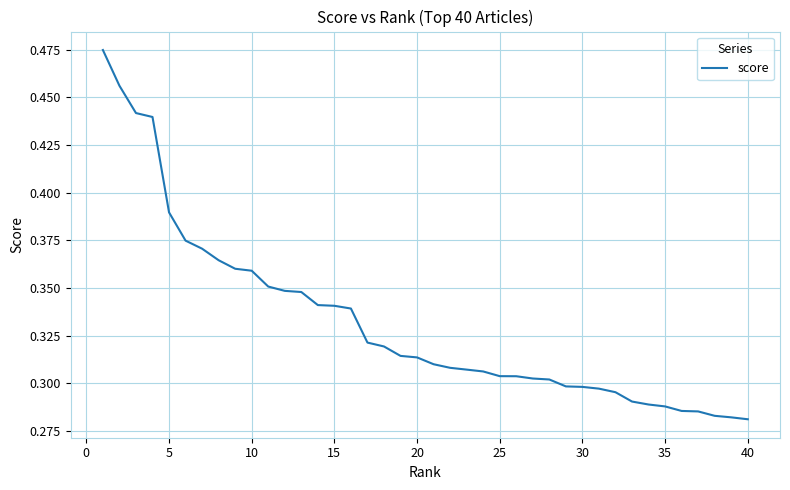

How many lines are shown in the chart?

1